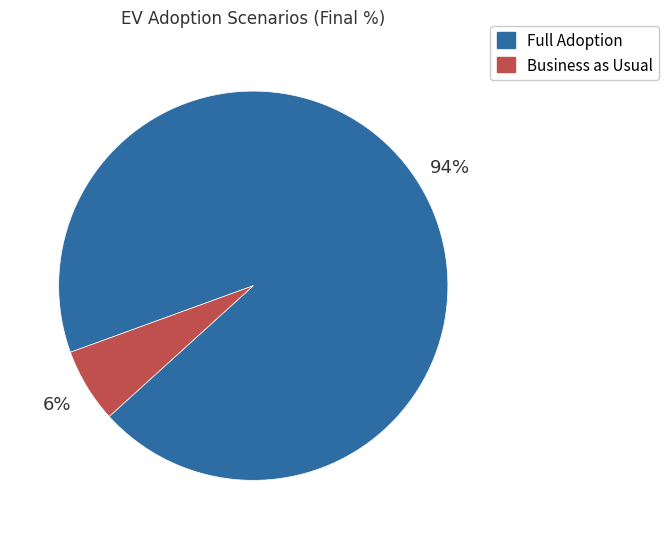

To the nearest percent, what is the difference between the largest and smallest slice percentages?

88%